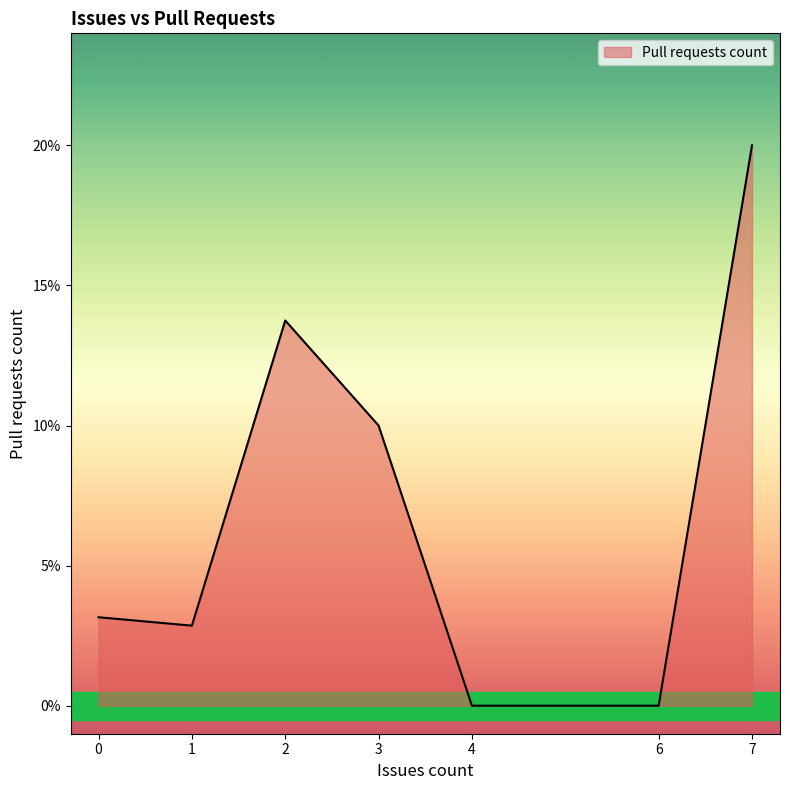

The chart shows a value of 1 at 0. True or false?

False